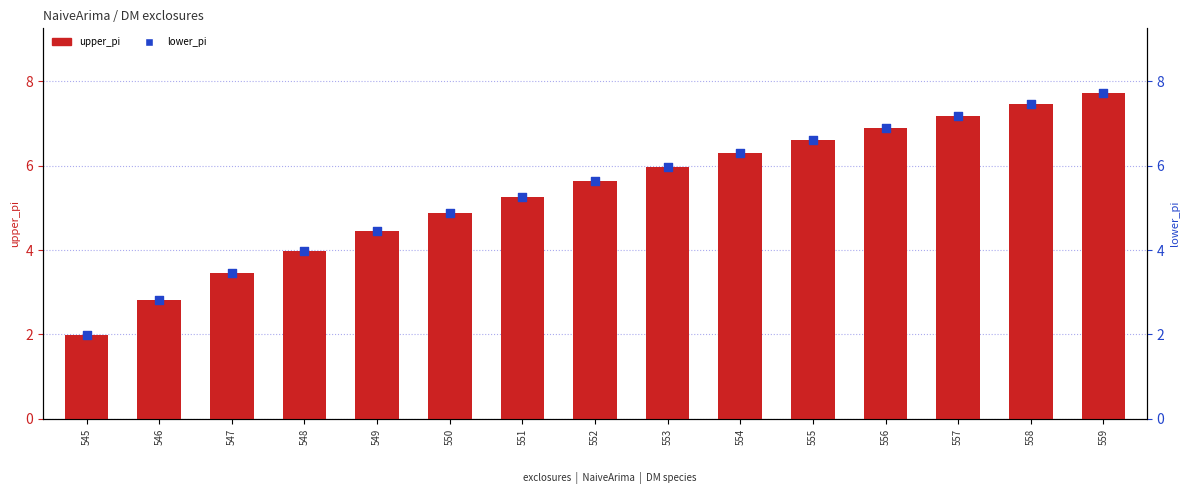

What are all the series names shown in the legend?

upper_pi, lower_pi